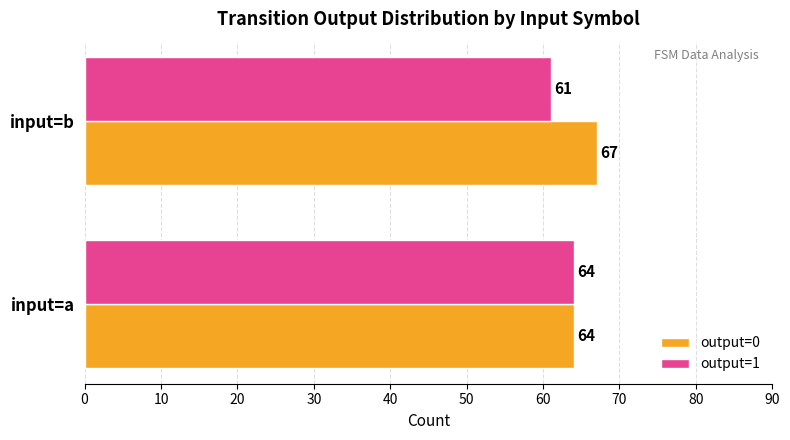

What are all the series names shown in the legend?

output=0, output=1